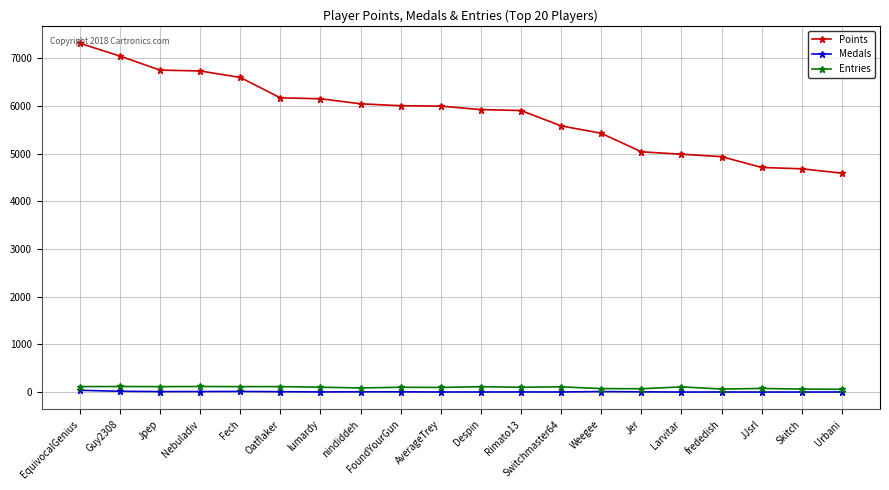

Does the chart display data point markers on the line(s)?

Yes